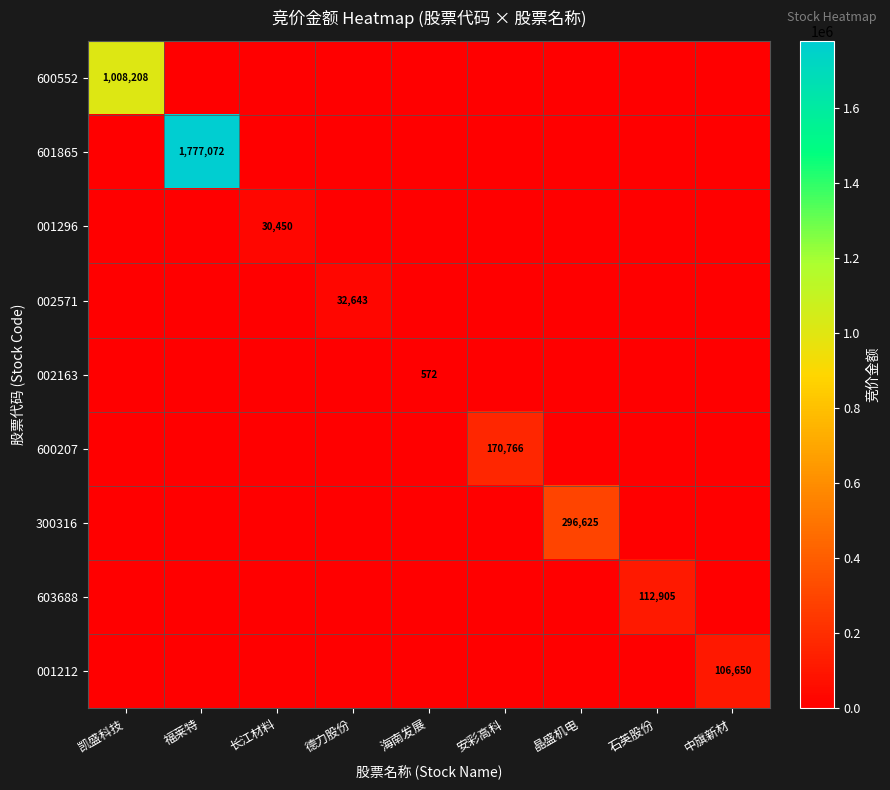

The value of 600552 at 凯盛科技 is 534071. True or false?

False